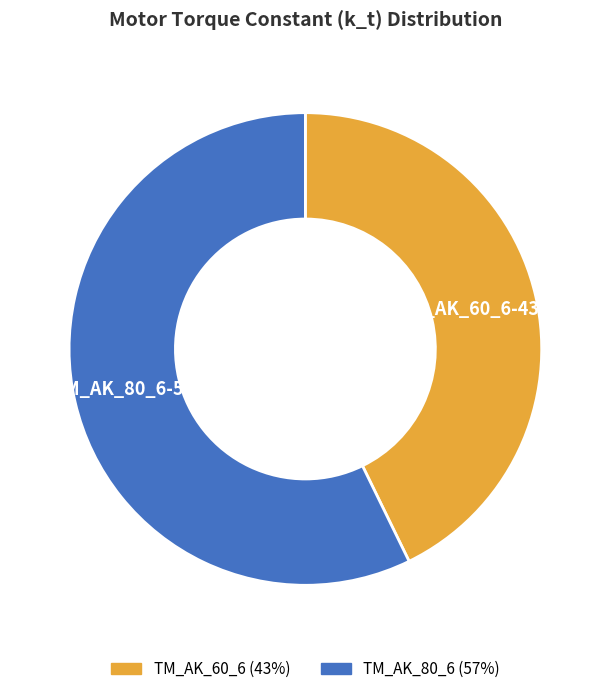

Do TM_AK_60_6 and TM_AK_80_6 together represent more than half of the pie?

Yes